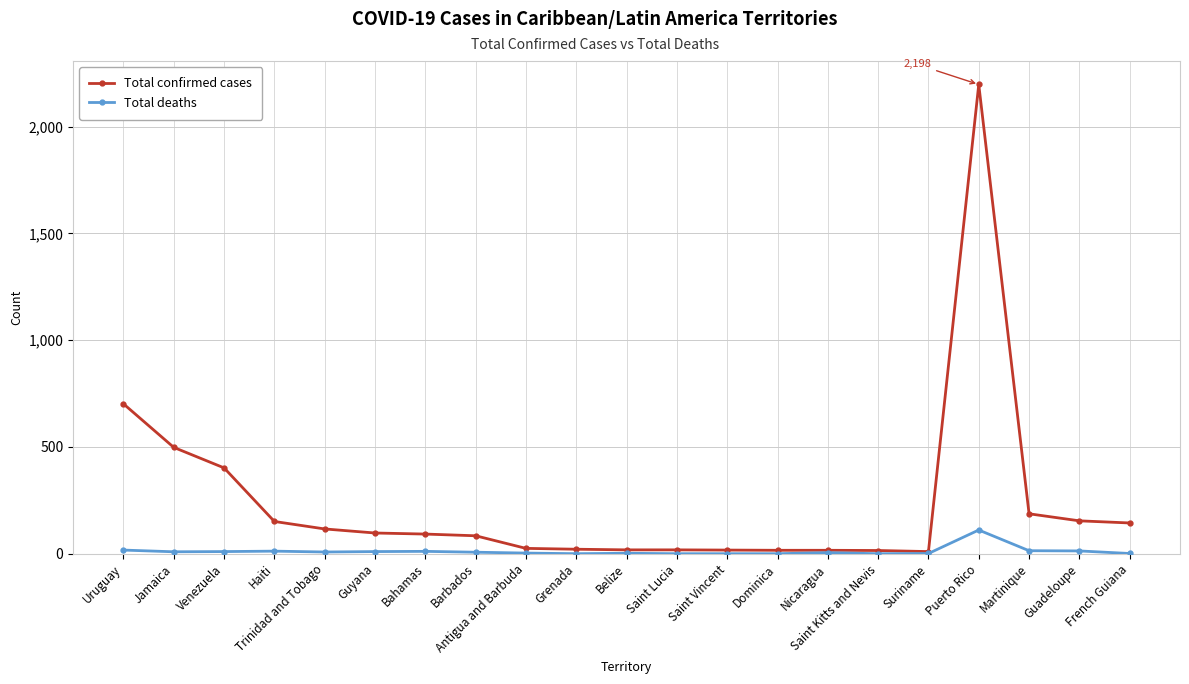

List the series in order of their overall mean, lowest first.

Total deaths, Total confirmed cases